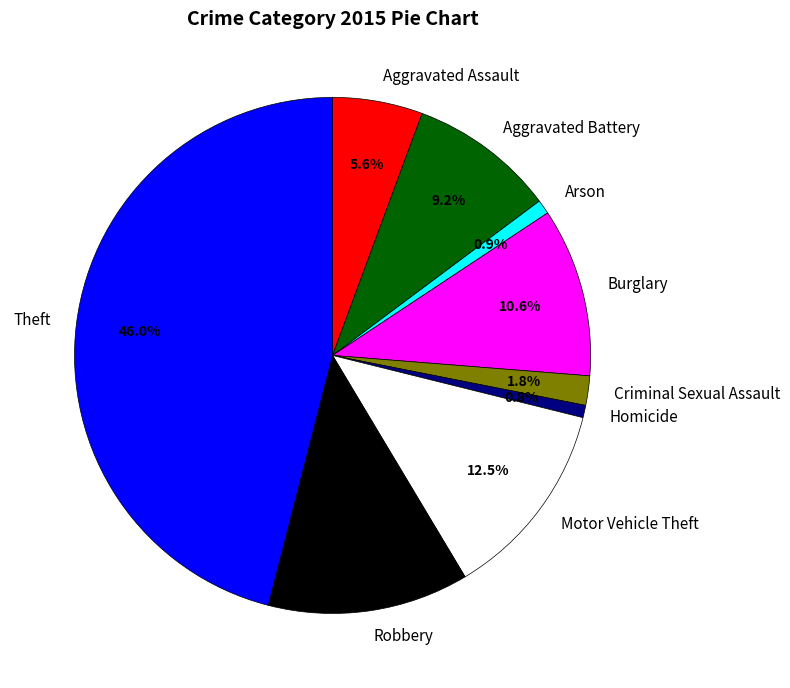

True or false: Motor Vehicle Theft accounts for 13% of the total.

True